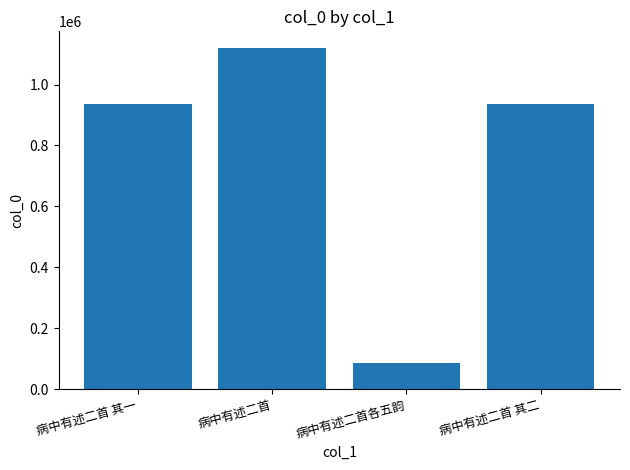

What is the label of the 2nd bar from the left?

病中有述二首